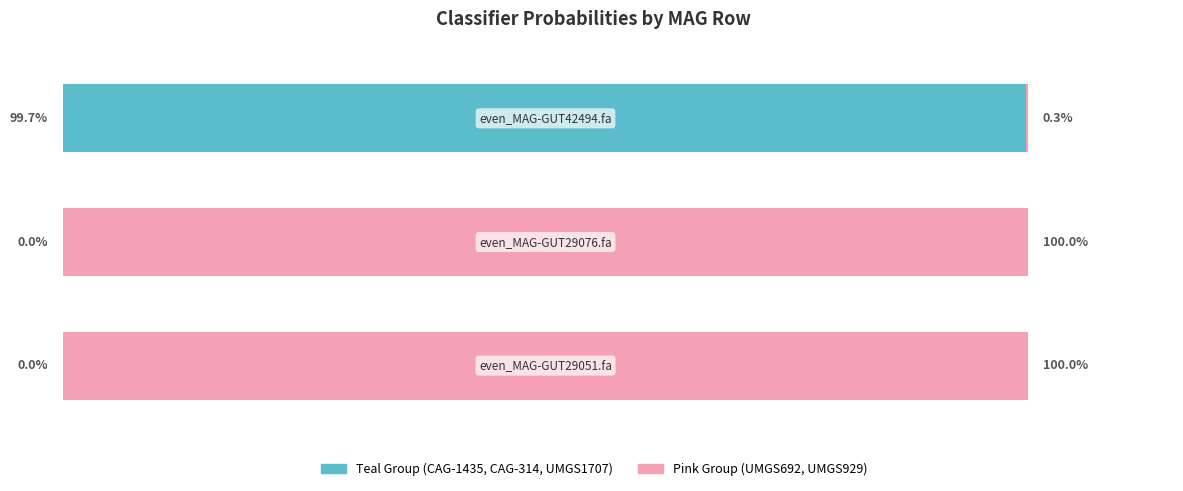

What are all the series names shown in the legend?

Teal Group (CAG-1435, CAG-314, UMGS1707), Pink Group (UMGS692, UMGS929)